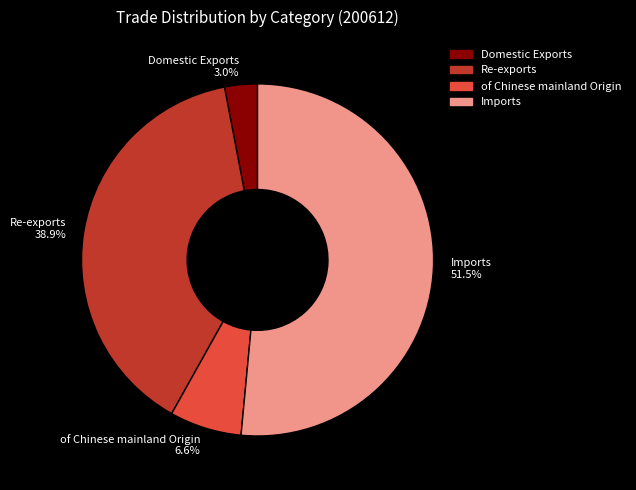

Which category has the smallest portion of the pie?

Domestic Exports